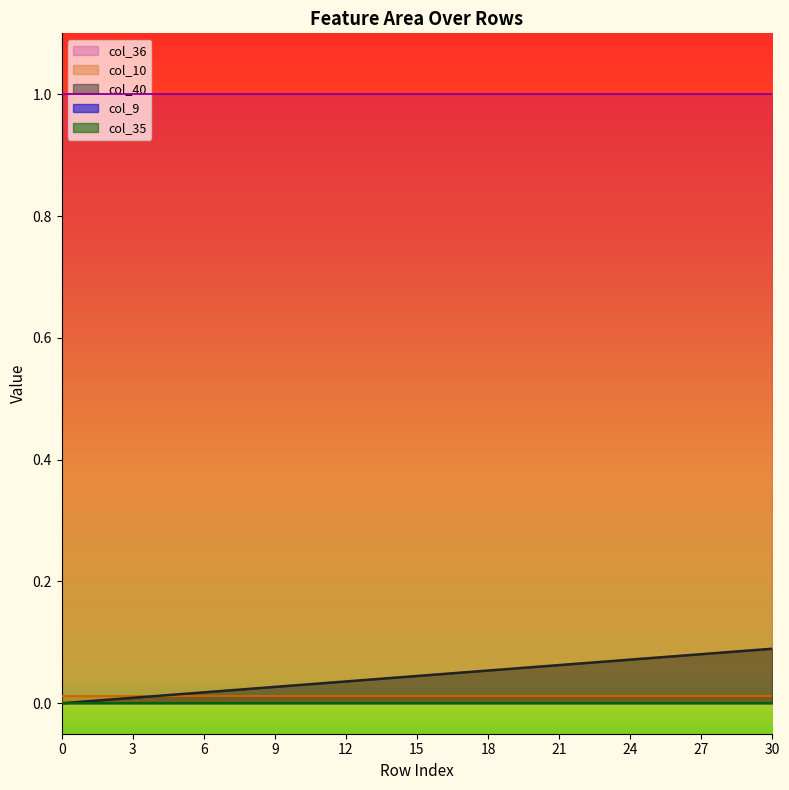

List the series in order of their peak value, highest first.

col_36, col_40, col_10, col_9, col_35